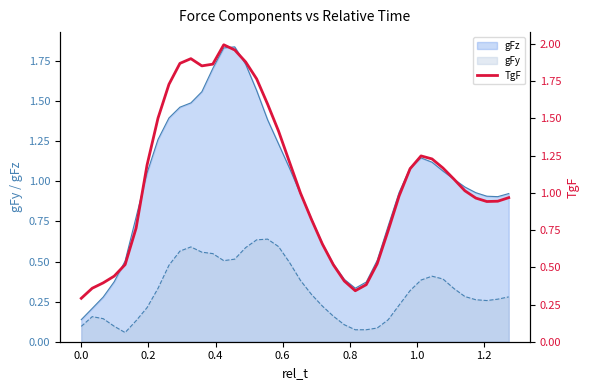

True or false: gFz and gFy cross at least once.

False